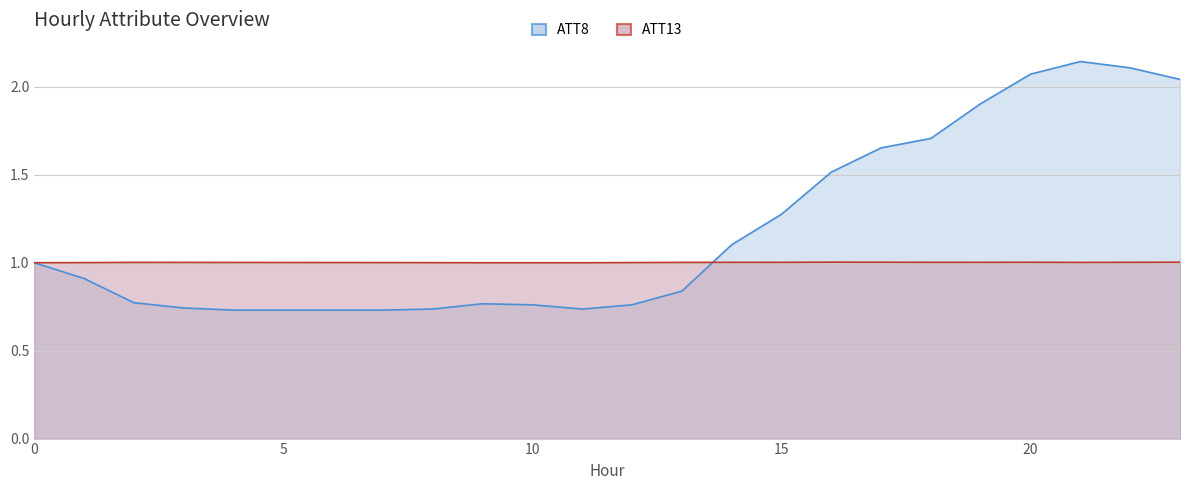

What is the value of the ATT8 point at the 8th from the left?

0.7